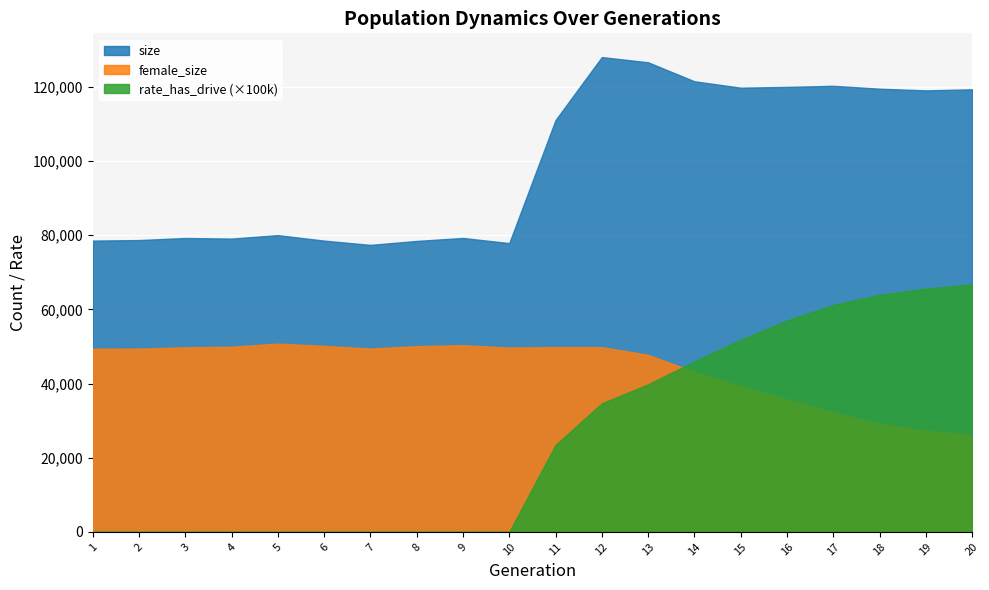

What are all the series names shown in the legend?

size, female_size, rate_has_drive (×100k)